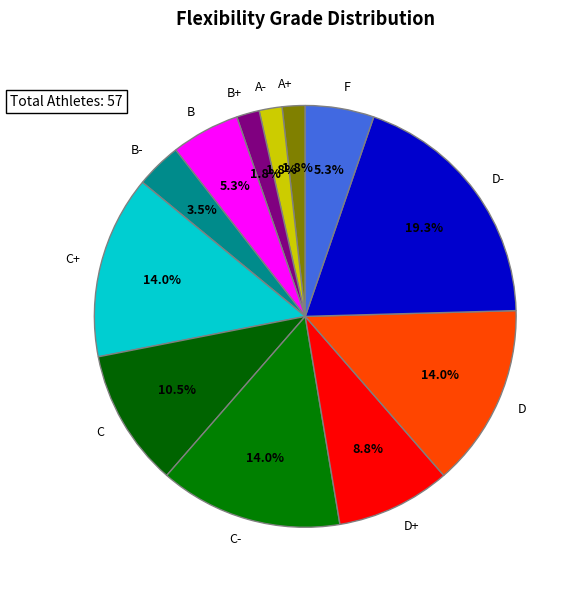

Which has a higher value, D+ or B+?

D+